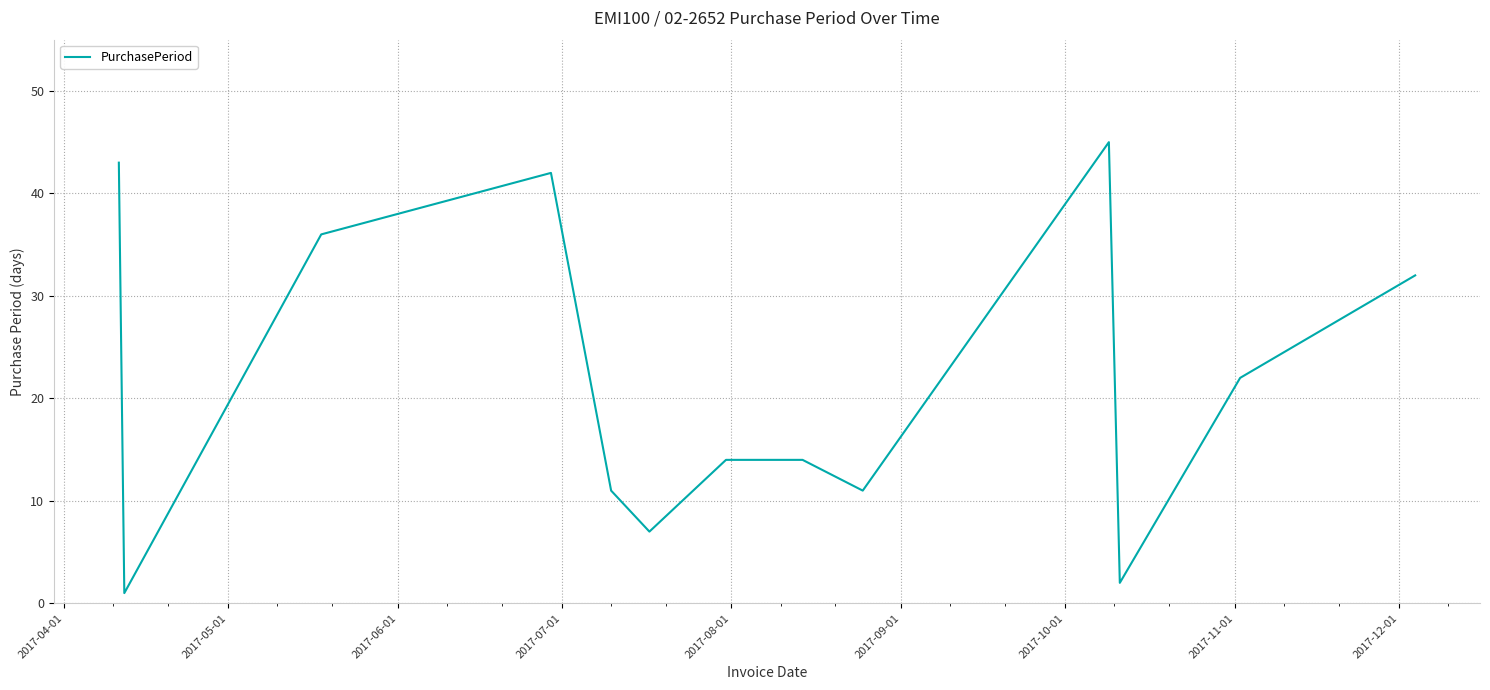

What is the difference between the maximum and minimum values?

44